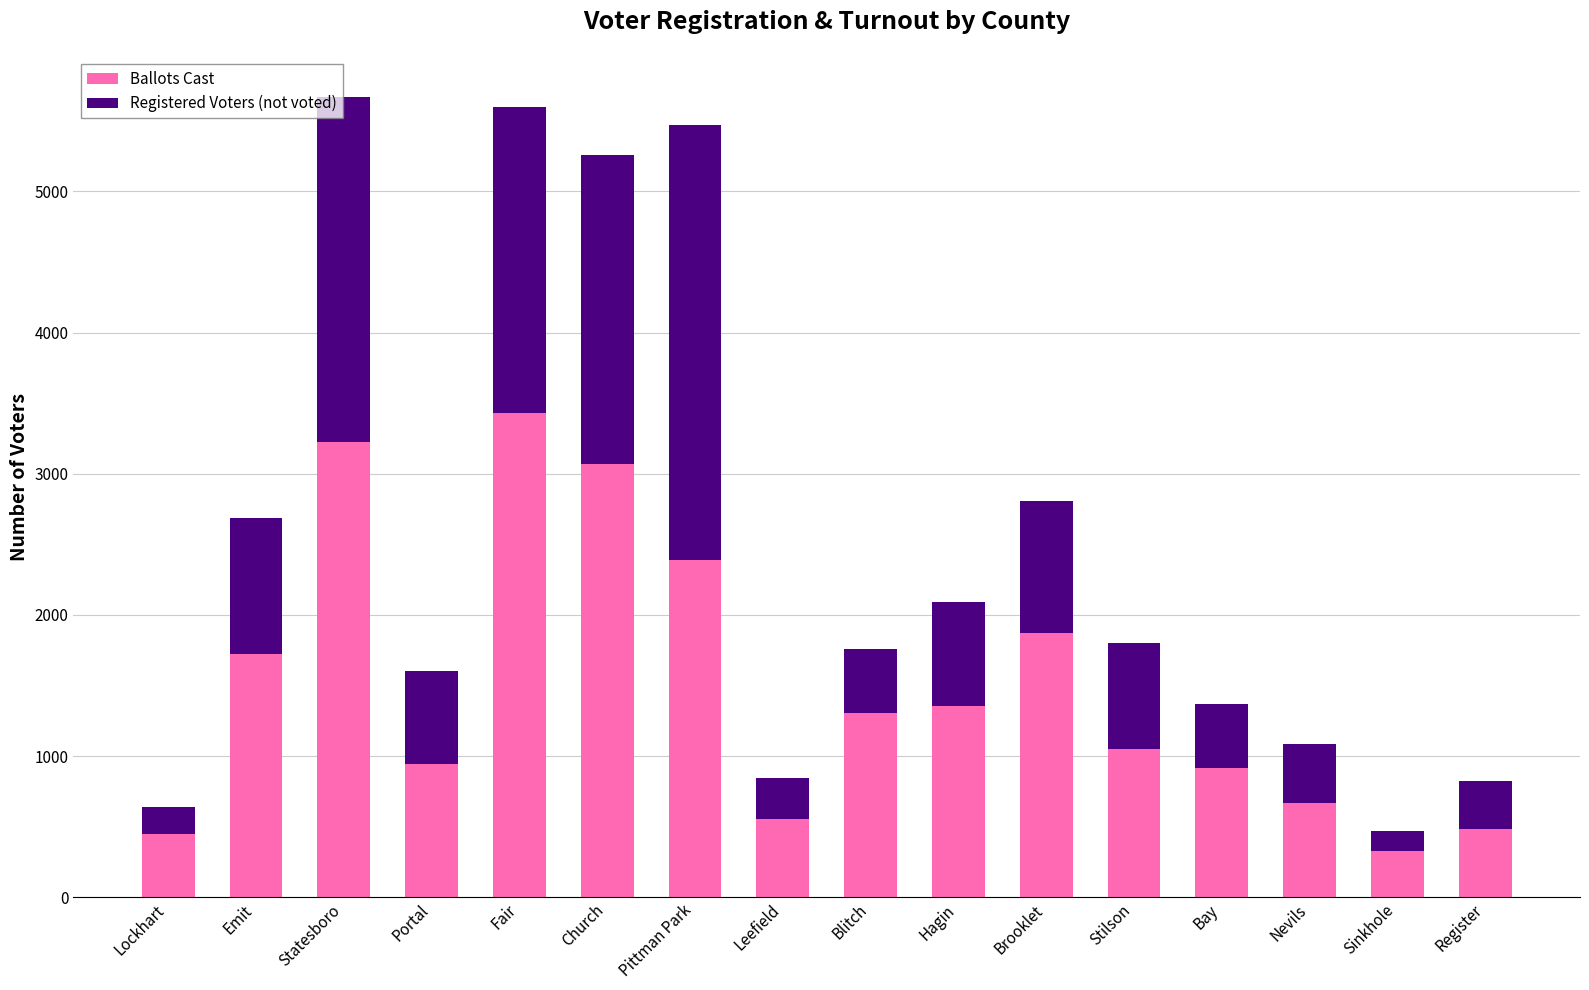

What is the lowest value of the Ballots Cast series?

324